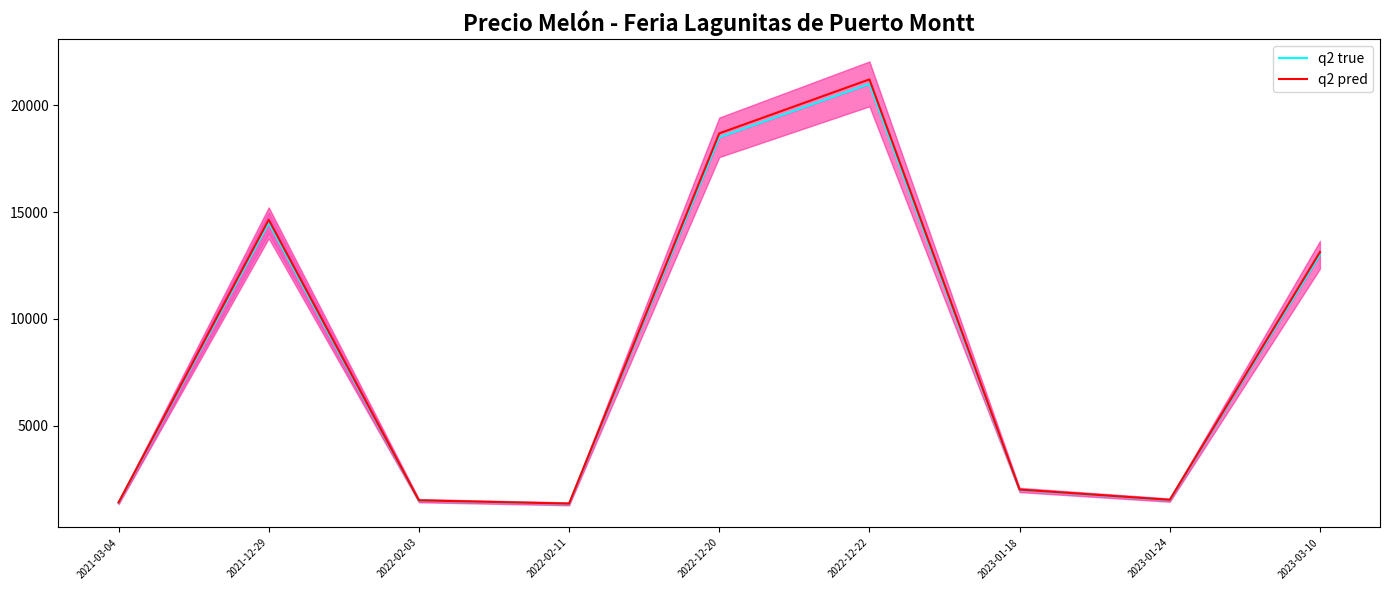

How many data points does each series have?

9